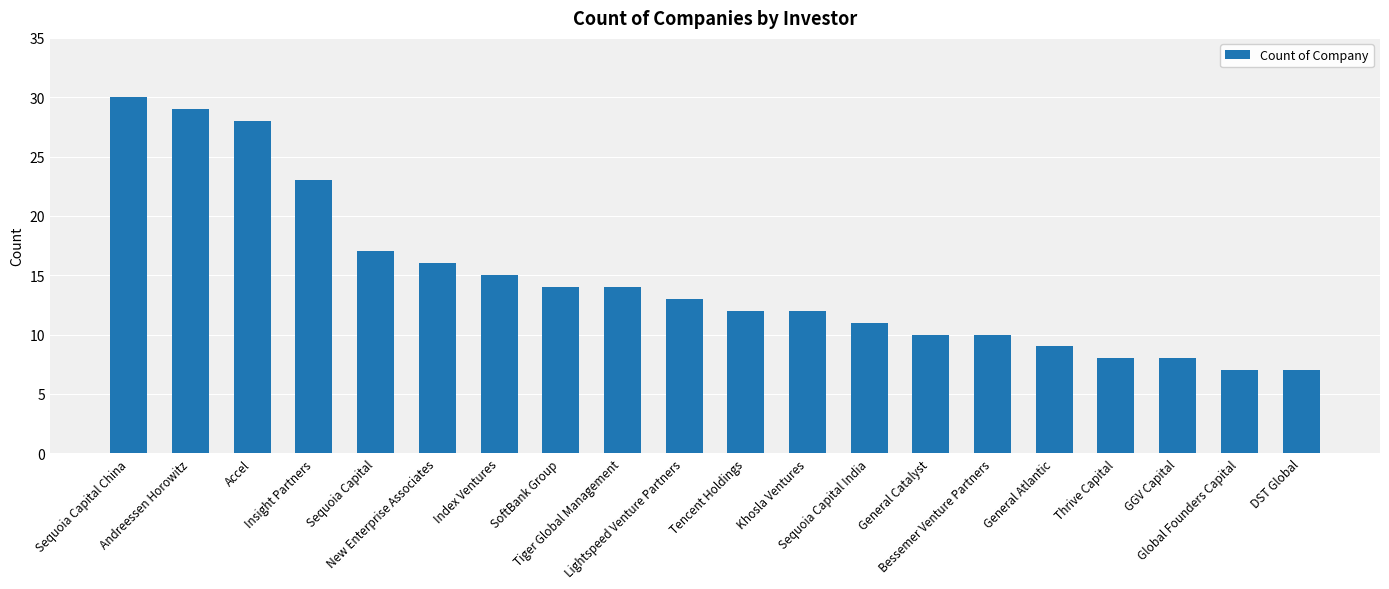

What value does the data have at SoftBank Group?

14